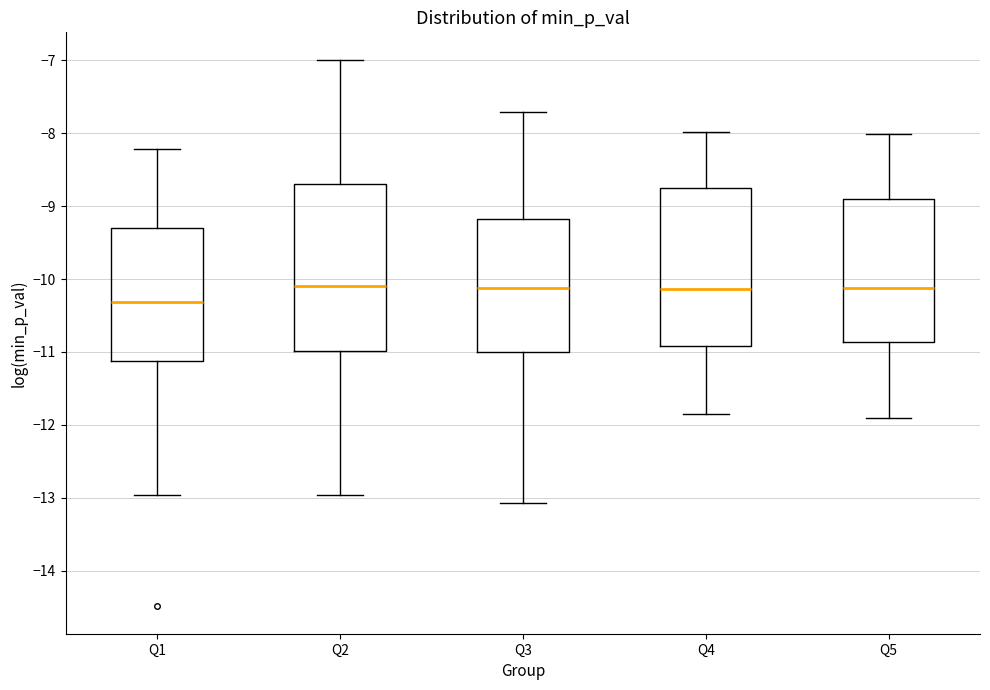

Which box has the lowest median line?

Q1